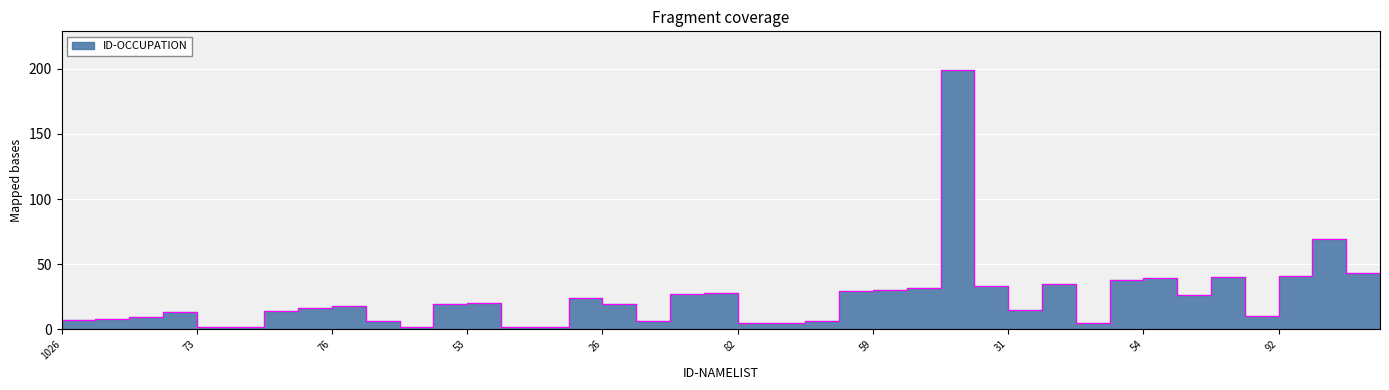

How many lines are shown in the chart?

1